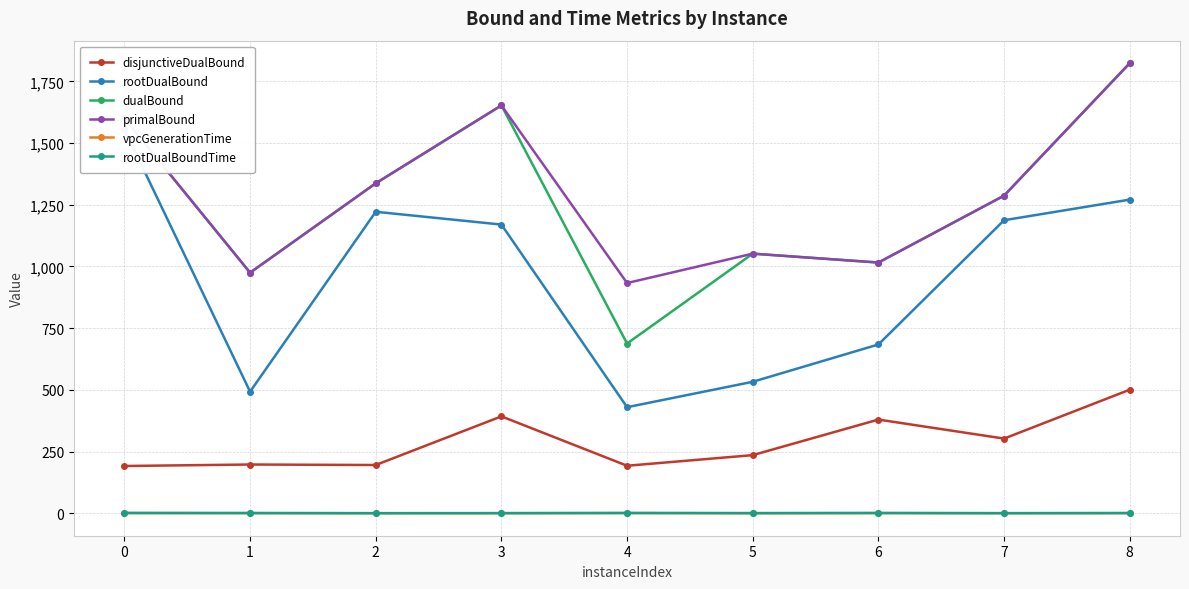

What is the value of the disjunctiveDualBound point at the 1st from the left?

192.0